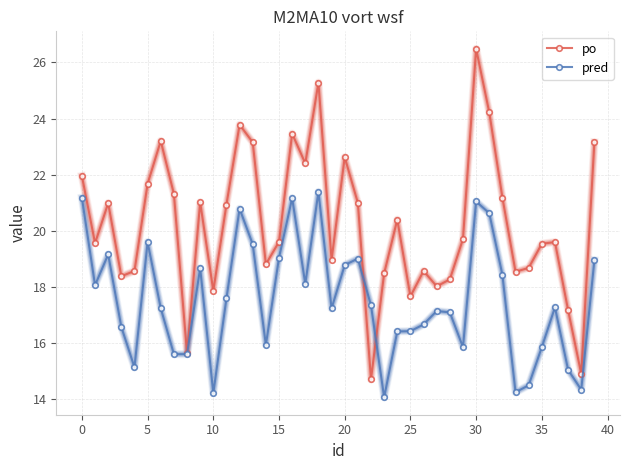

How many interior local valleys does the po series have?

12